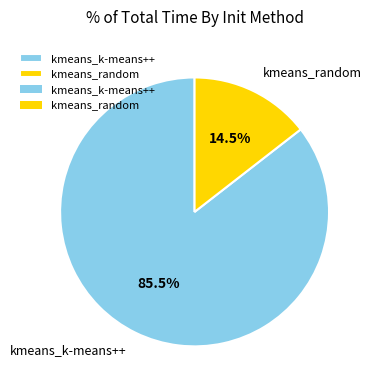

True or false: kmeans_random accounts for 20% of the total.

False